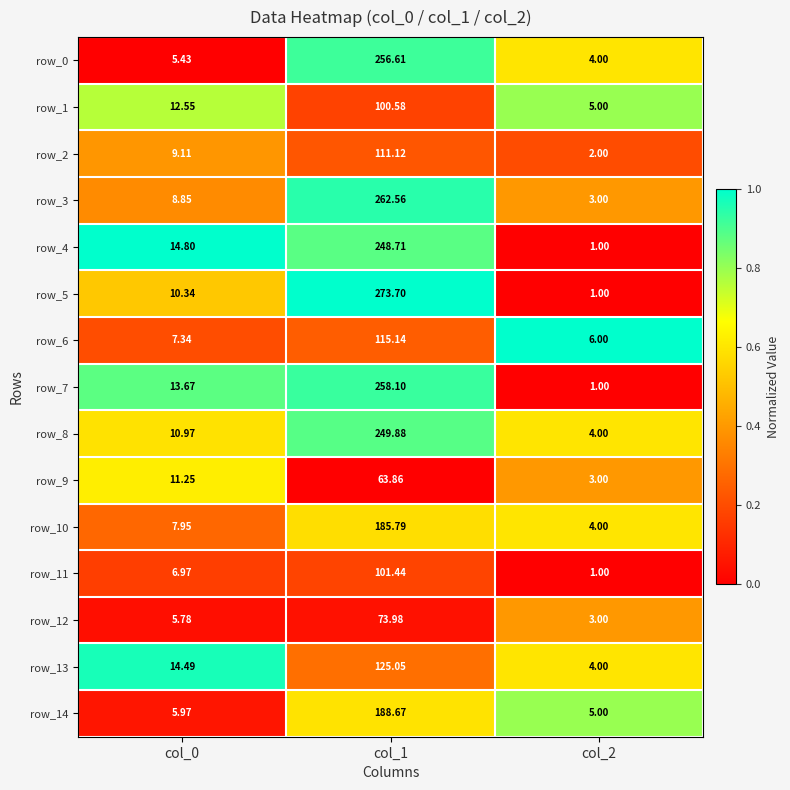

Is the value of row_7 at col_2 greater than the value of row_9 at col_1?

No